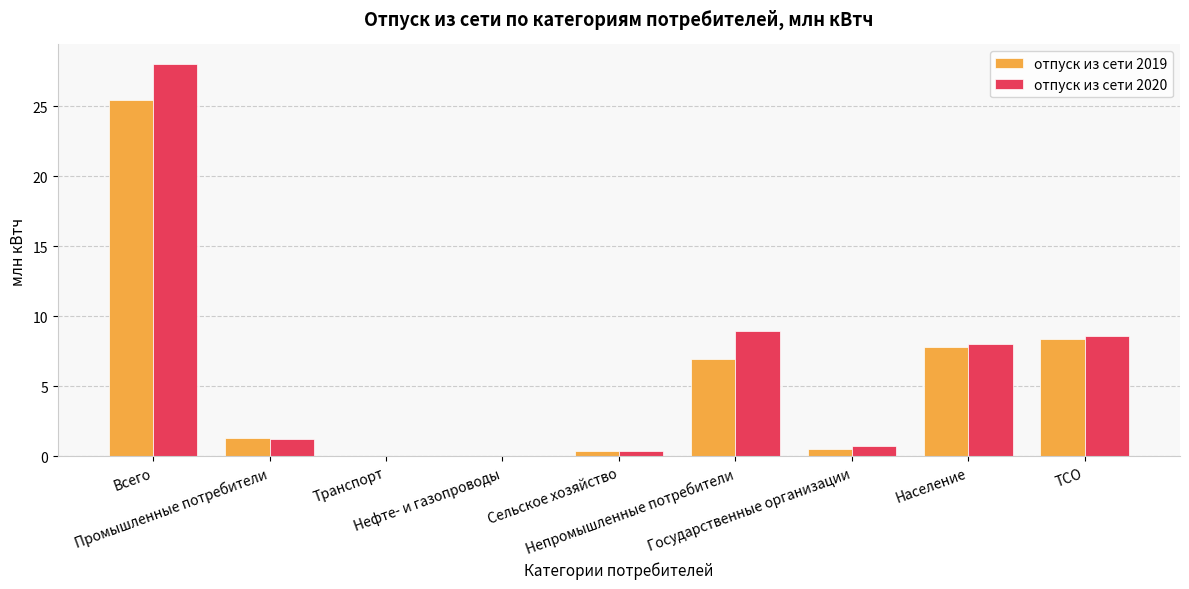

Reading right to left, list all the values displayed in this chart.

отпуск из сети 2019: ТСО=8.4	Население=7.8	Государственные организации=0.5	Непромышленные потребители=7.0	Сельское хозяйство=0.4	Нефте- и газопроводы=0.0	Транспорт=0.0	Промышленные потребители=1.3	Всего=25.4
отпуск из сети 2020: ТСО=8.6	Население=8.0	Государственные организации=0.7	Непромышленные потребители=9.0	Сельское хозяйство=0.4	Нефте- и газопроводы=0.0	Транспорт=0.0	Промышленные потребители=1.3	Всего=28.0